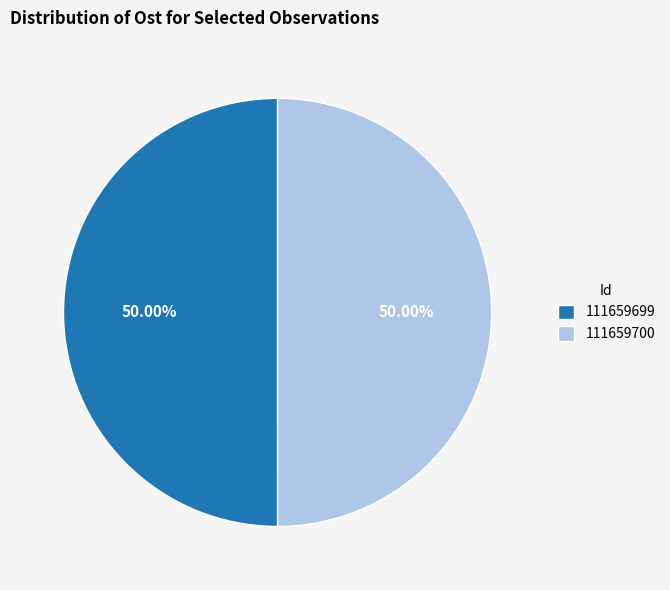

The 111659699 slice represents 37% of the pie. True or false?

False